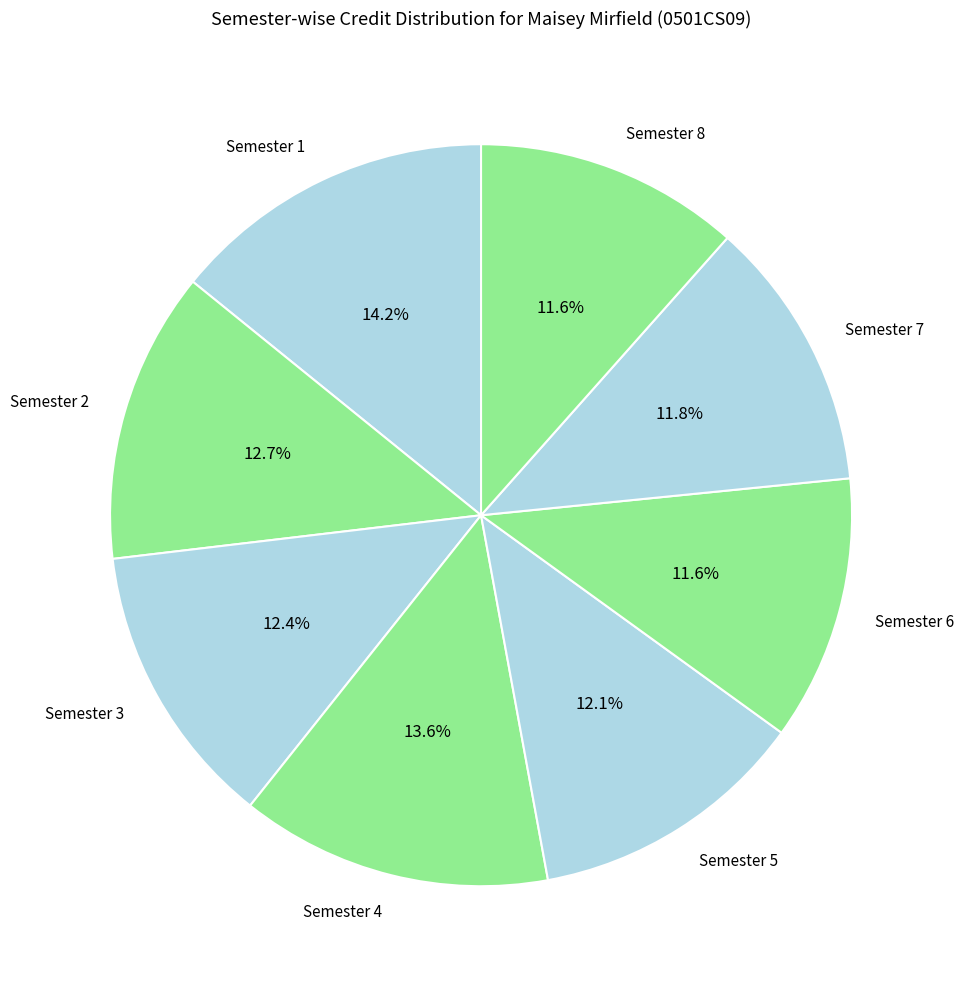

Is there a majority slice in this chart?

No